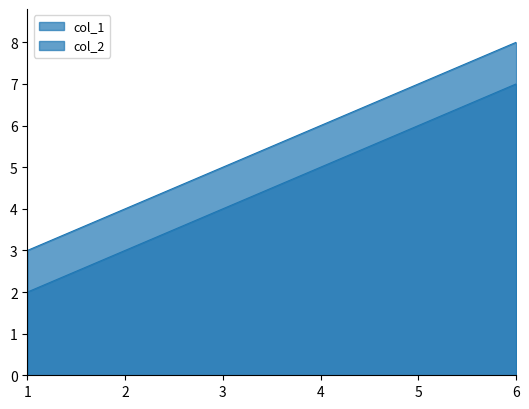

What is the total value across all series at 3?

9